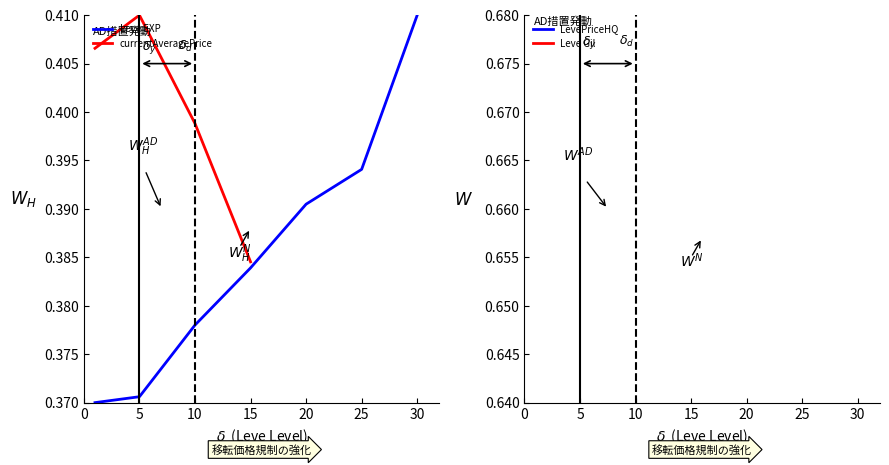

Which series has the largest range (max minus min)?

Leve EXP